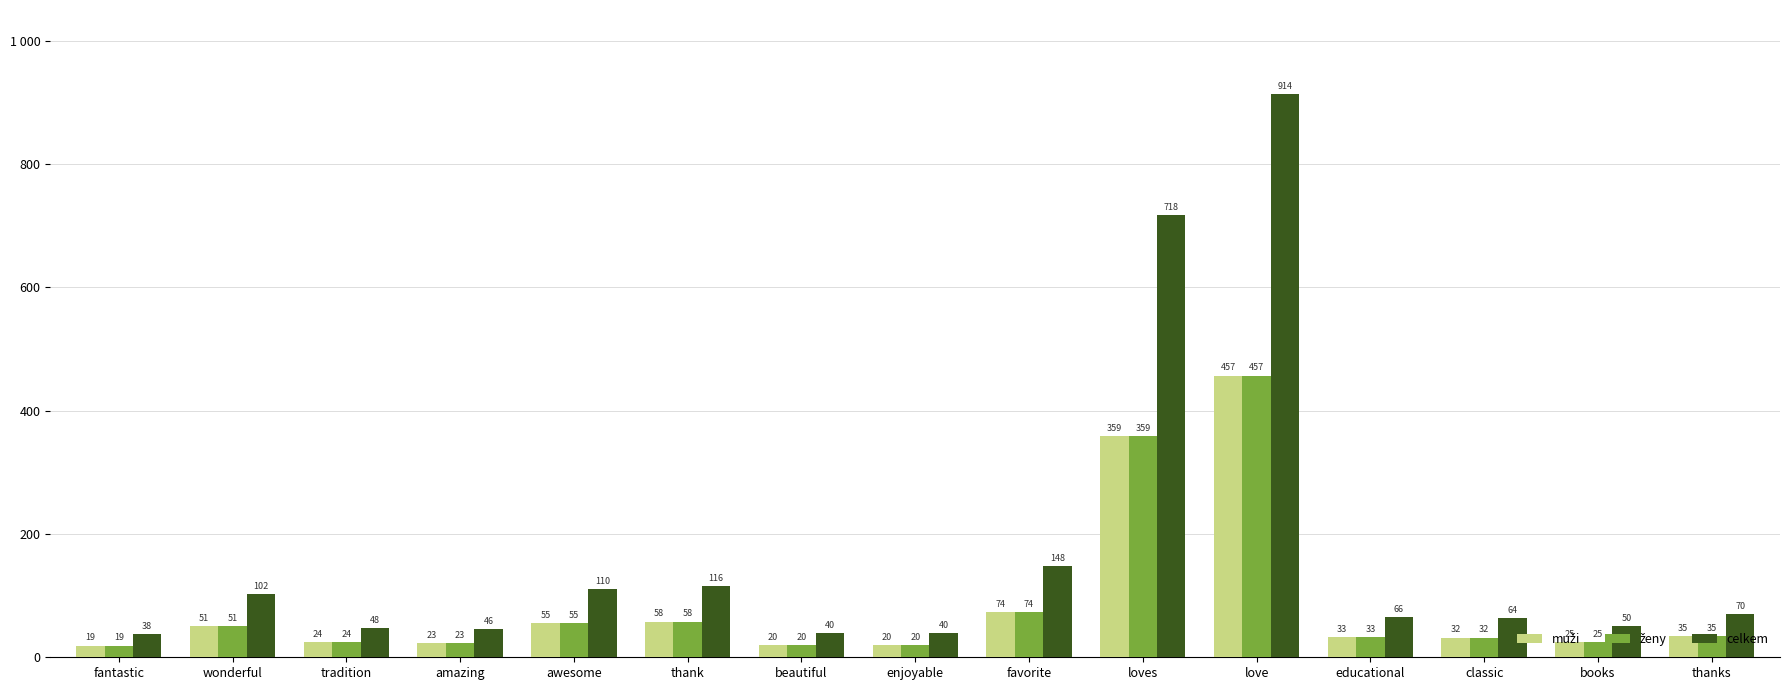

The value of celkem at wonderful is 102. True or false?

True